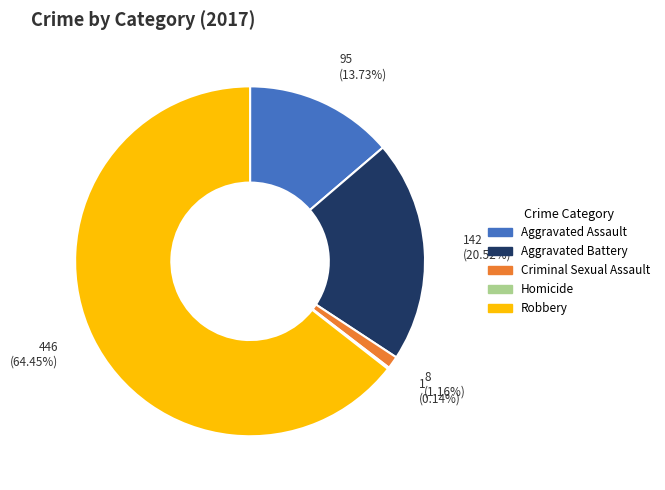

To the nearest percent, what percentage of the pie is Robbery?

64%